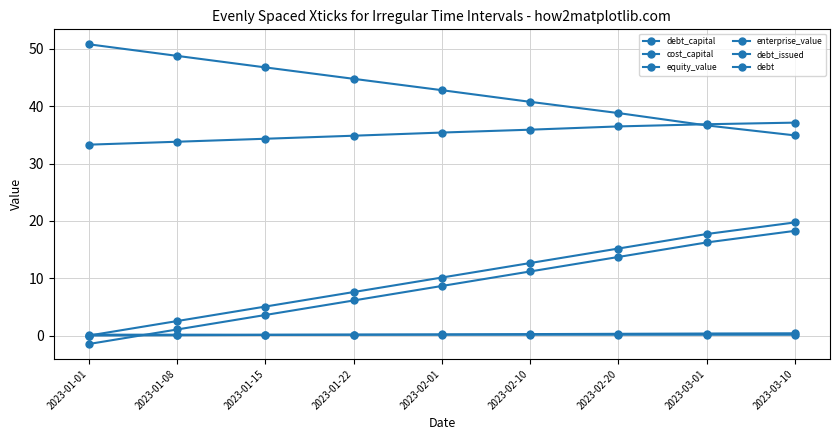

Which series has the largest total across all categories?

equity_value